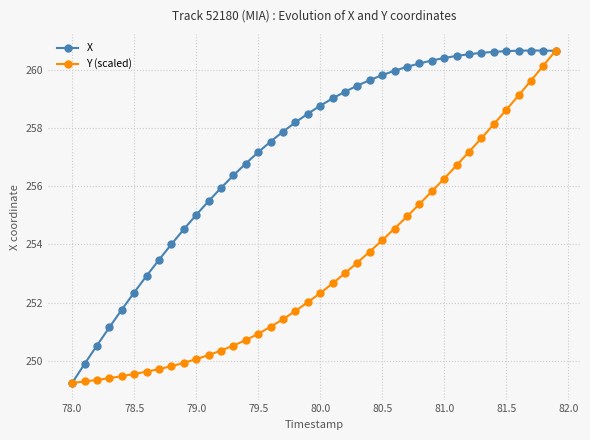

What is the minimum value shown in the chart?

249.2